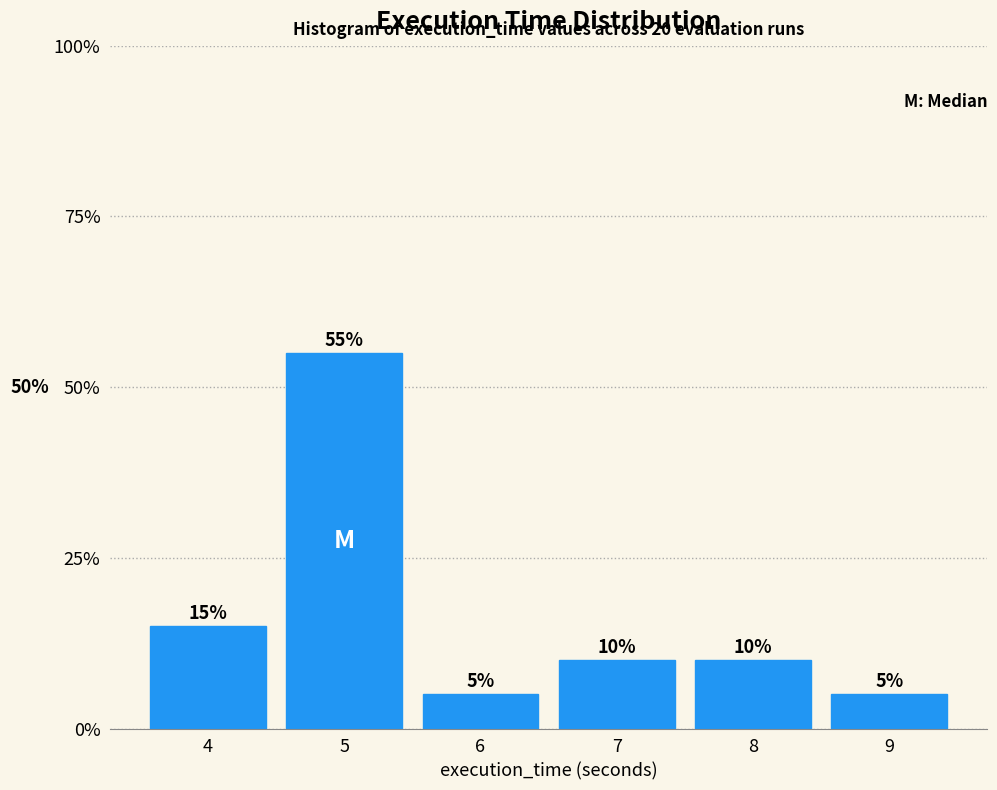

Does the chart contain any negative values?

No